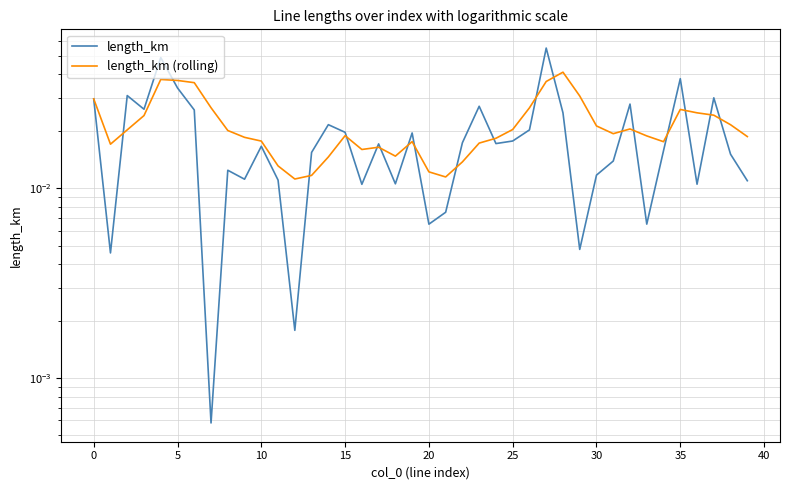

How many data points does each series have?

40